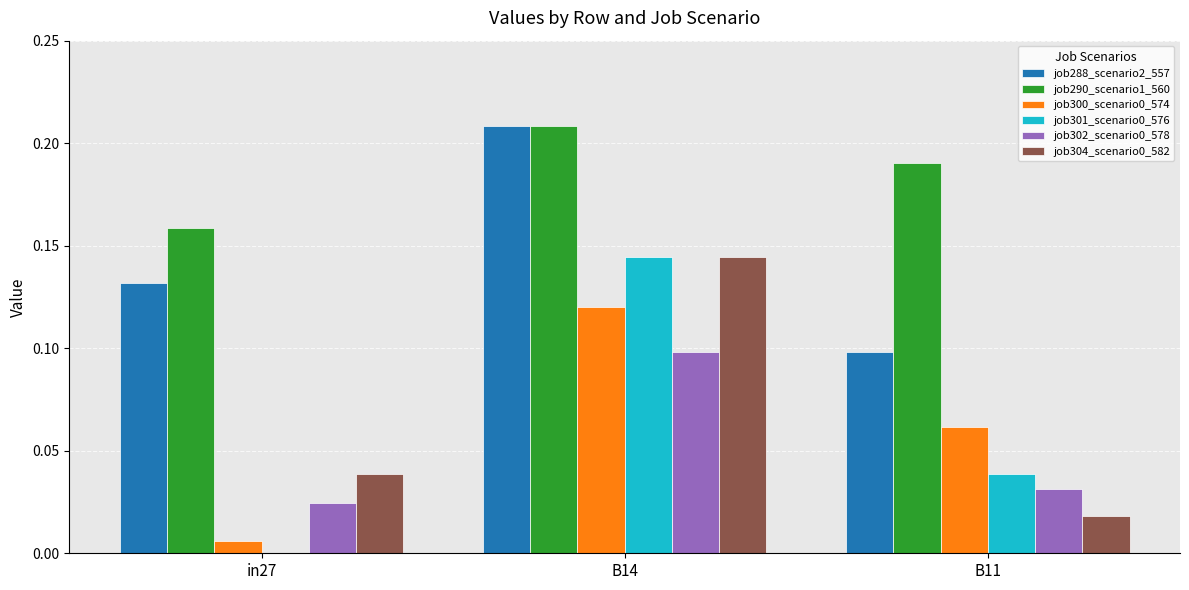

True or false: job288_scenario2_557 has a value of 0.0 at B11.

False